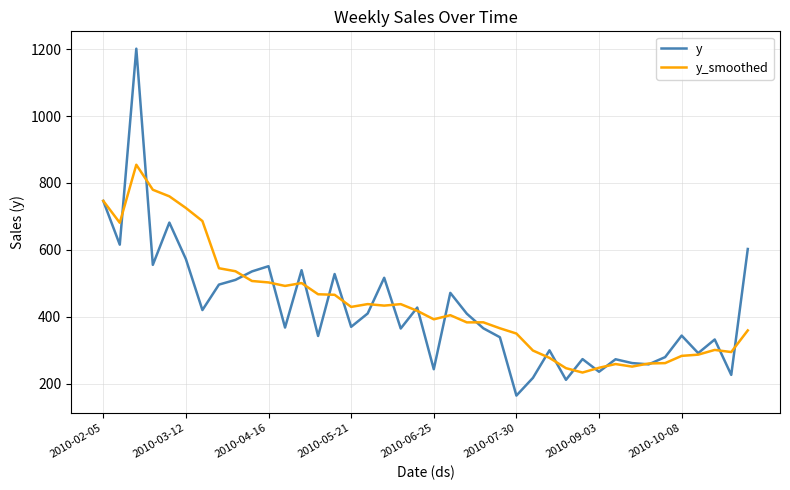

List the series in order of their peak value, highest first.

y, y_smoothed